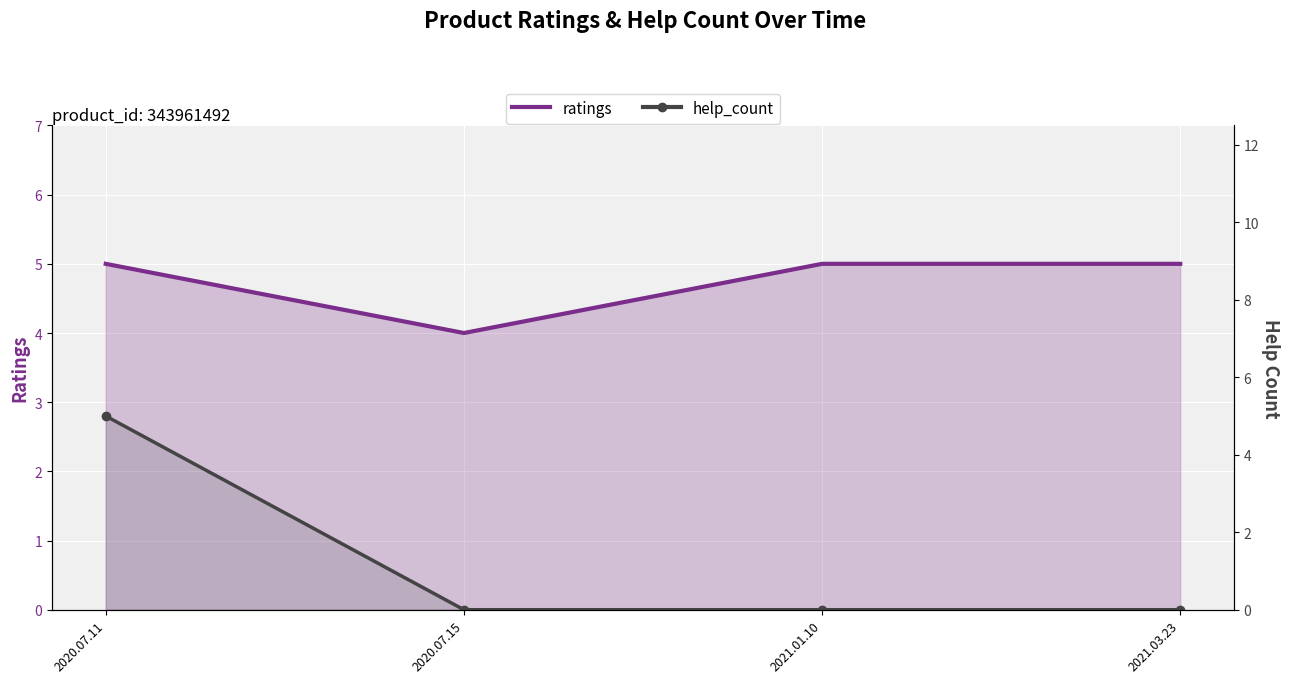

What is the label of the 1st point from the right?

2021.03.23